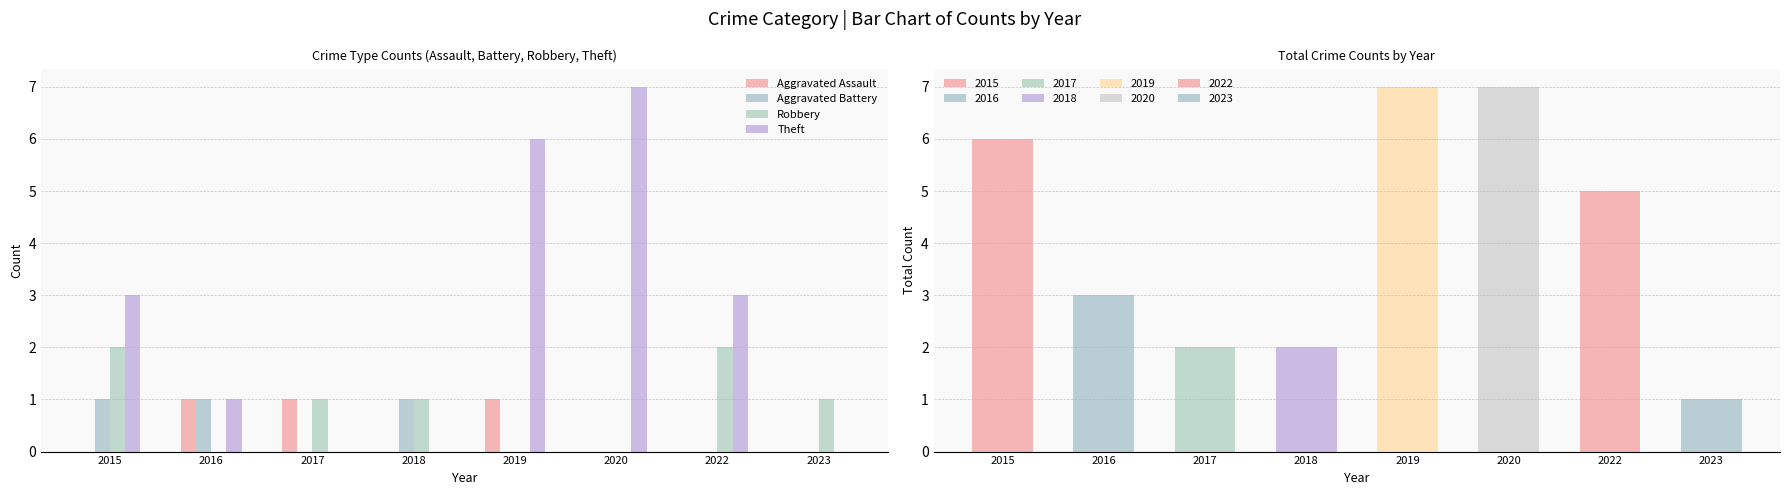

What is the approximate value of Aggravated Battery at 2018?

1